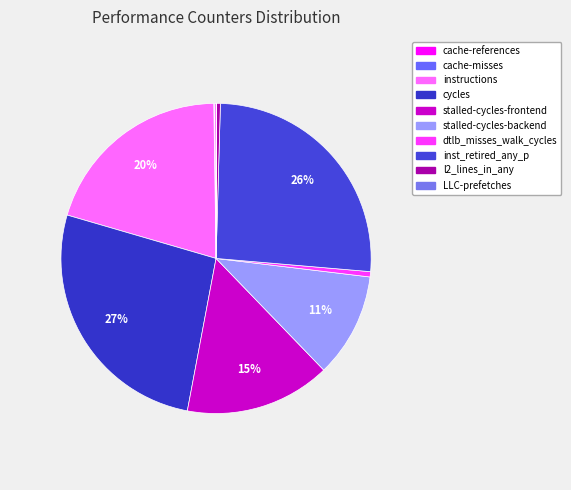

Rank the categories by value from highest to lowest.

cycles, inst_retired_any_p, instructions, stalled-cycles-frontend, stalled-cycles-backend, dtlb_misses_walk_cycles, l2_lines_in_any, cache-references, cache-misses, LLC-prefetches